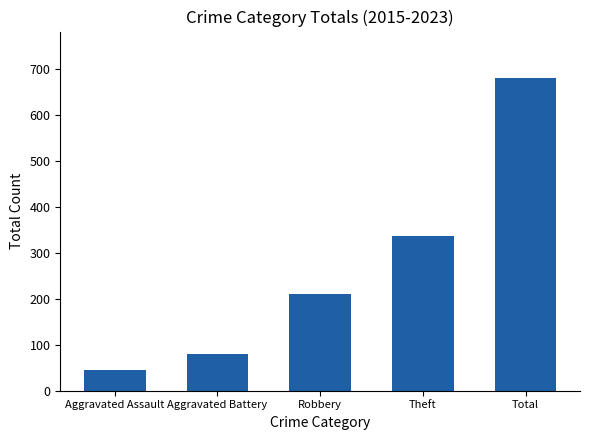

How many data points are less than 211?

2